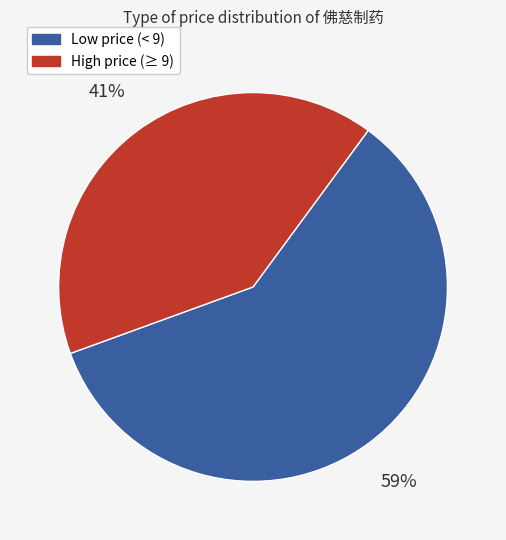

To the nearest percent, what is the average slice percentage?

50%